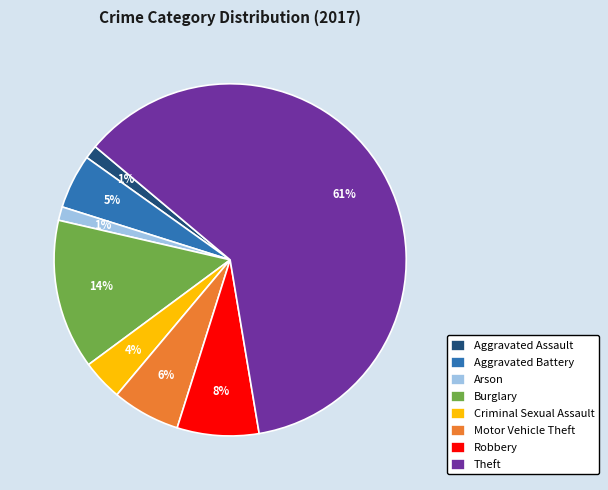

How many slices are in this pie chart?

8